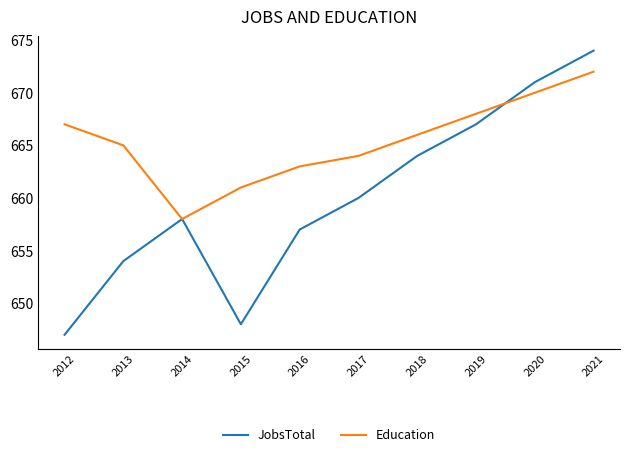

Is it true that Education equals 663 at 2016?

True